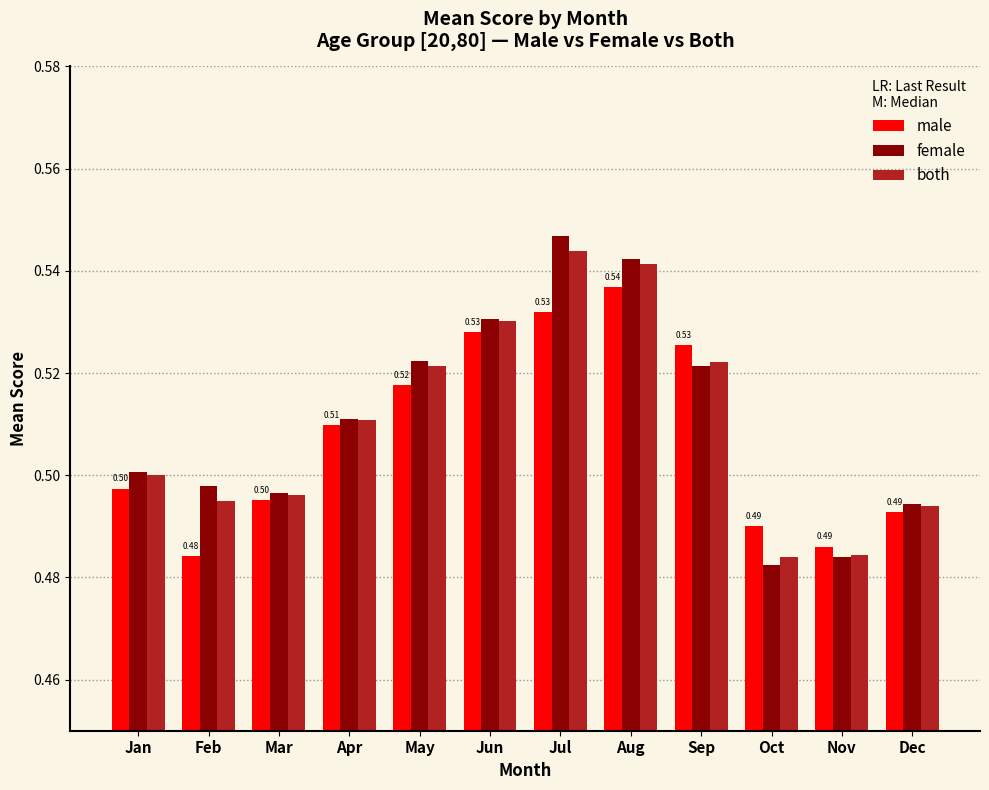

Between Jan and Mar, which series saw the biggest shift?

female